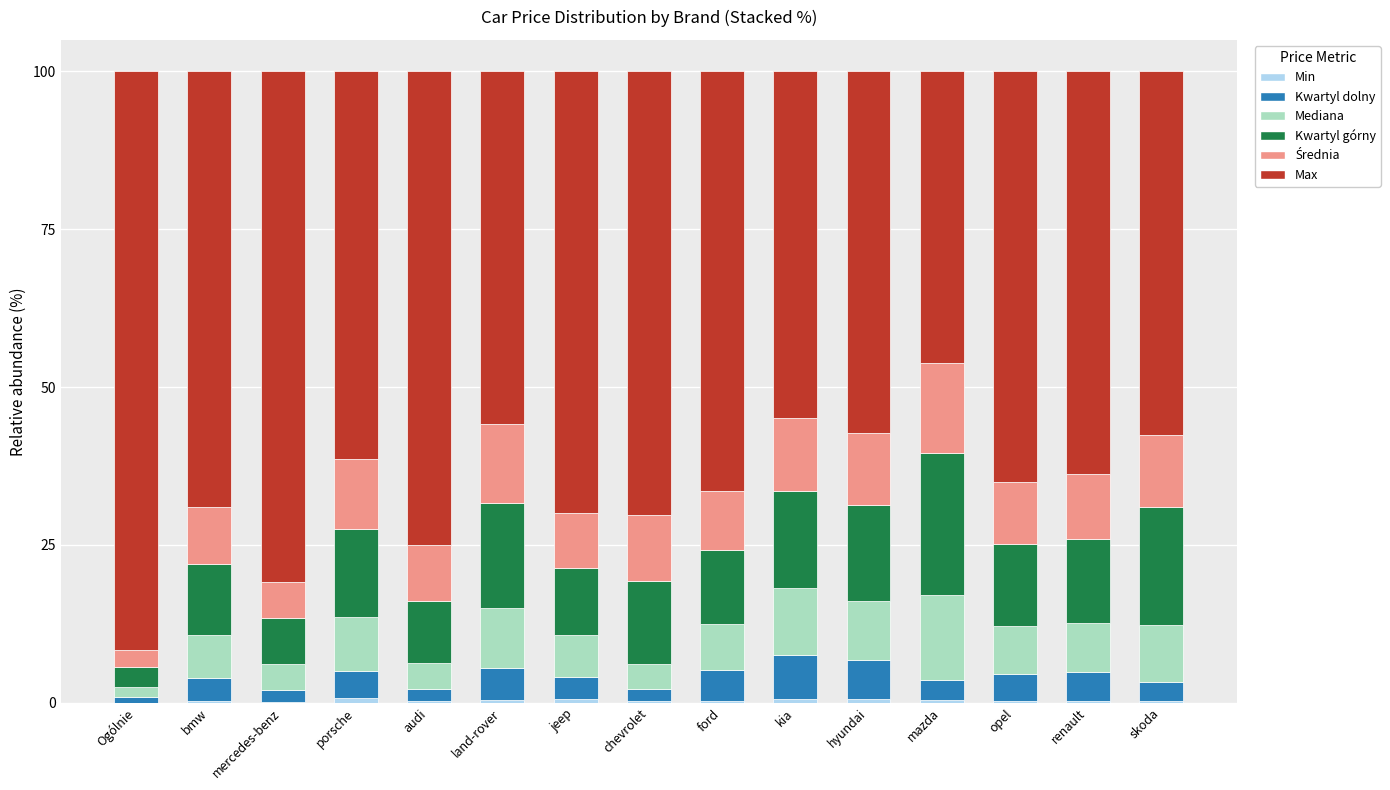

Which series has the largest range (max minus min)?

Max